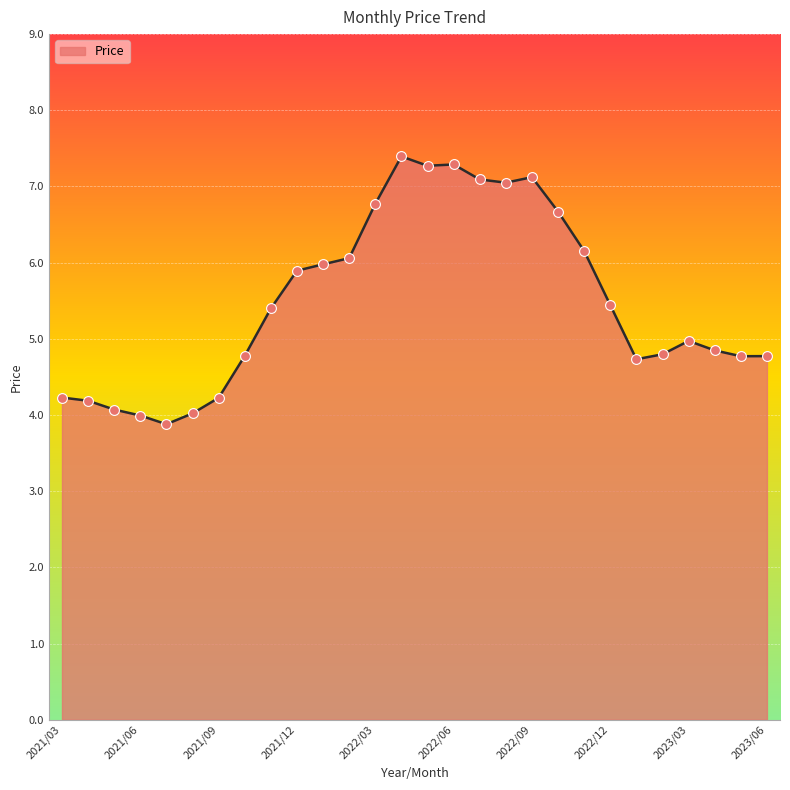

What is the difference between the maximum and minimum values?

3.5